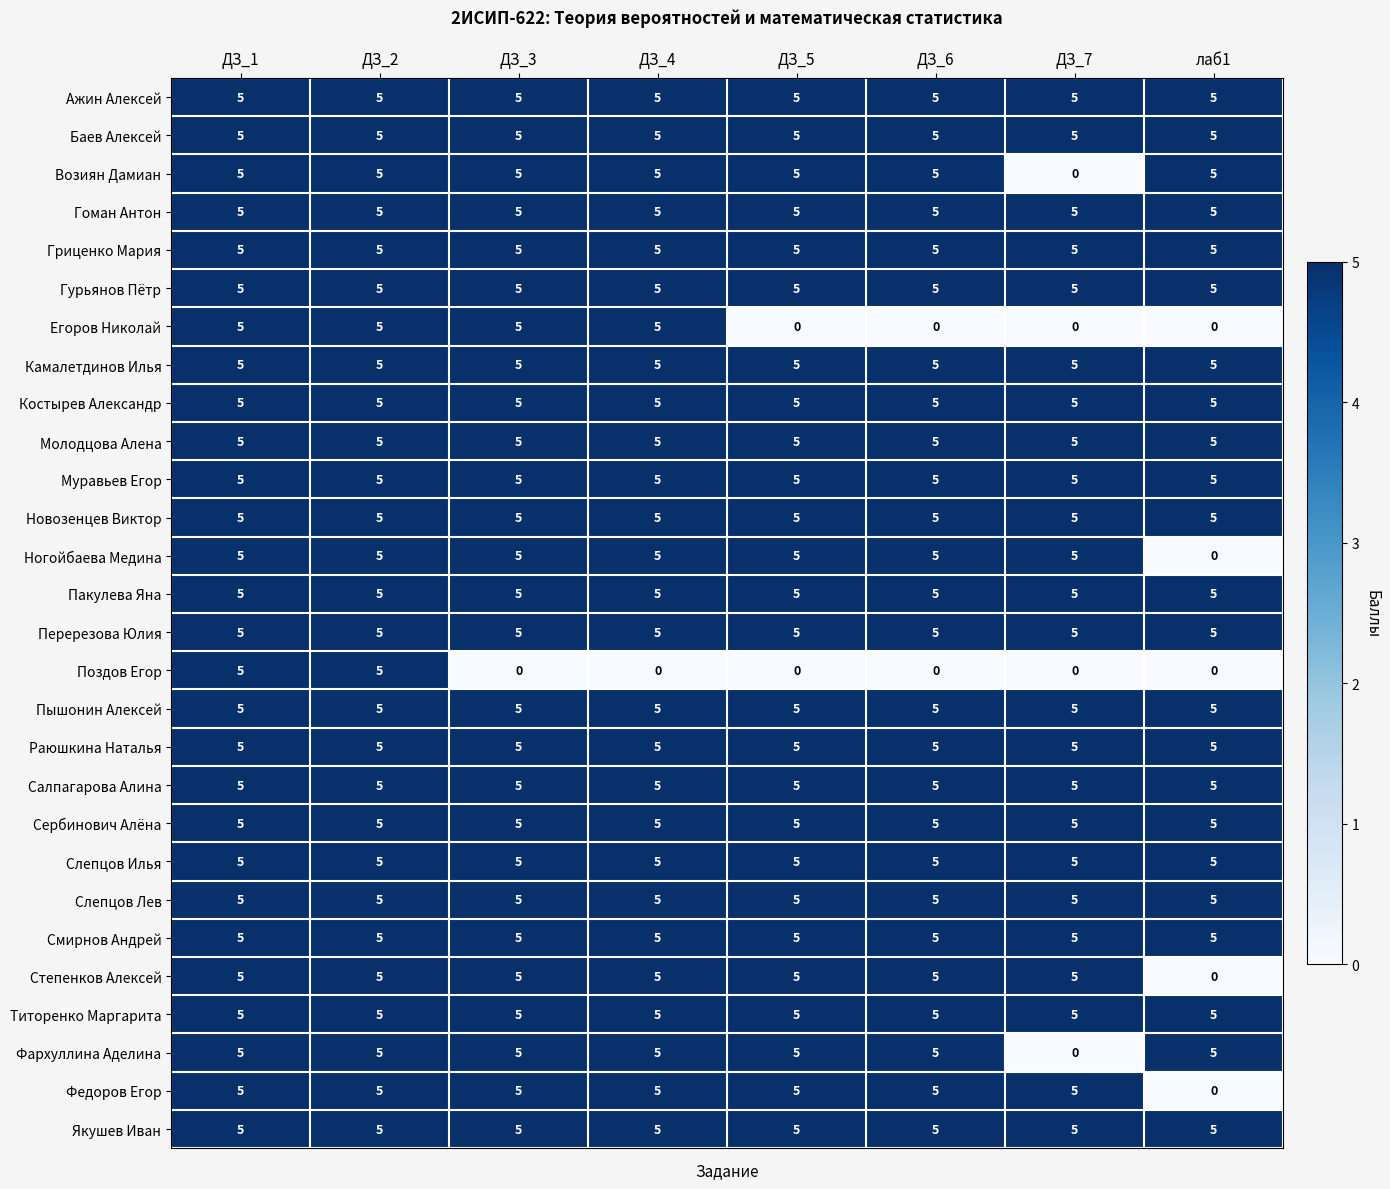

What is the minimum value for Баев Алексей?

5